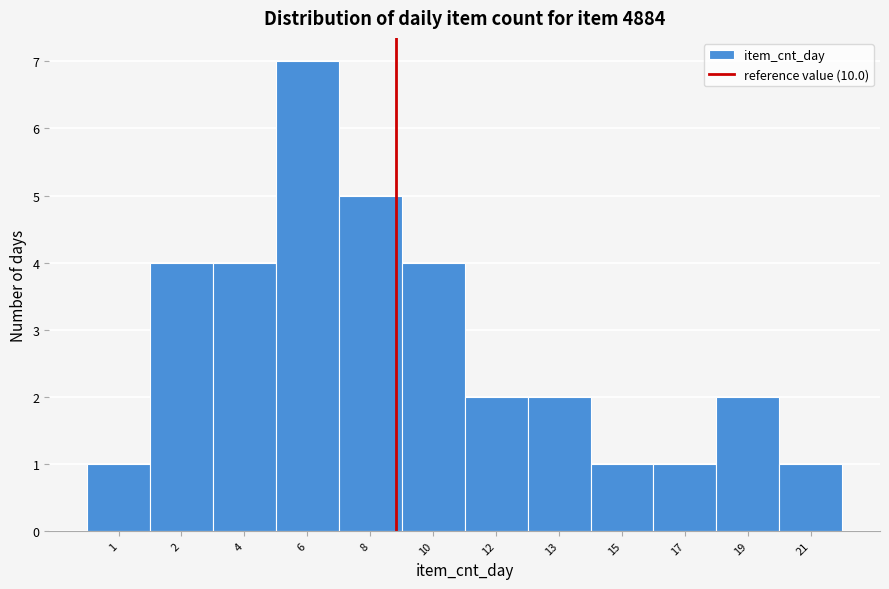

Reading left to right, extract all data points from this chart.

1=1	2=4	4=4	6=7	8=5	10=4	12=2	13=2	15=1	17=1	19=2	21=1